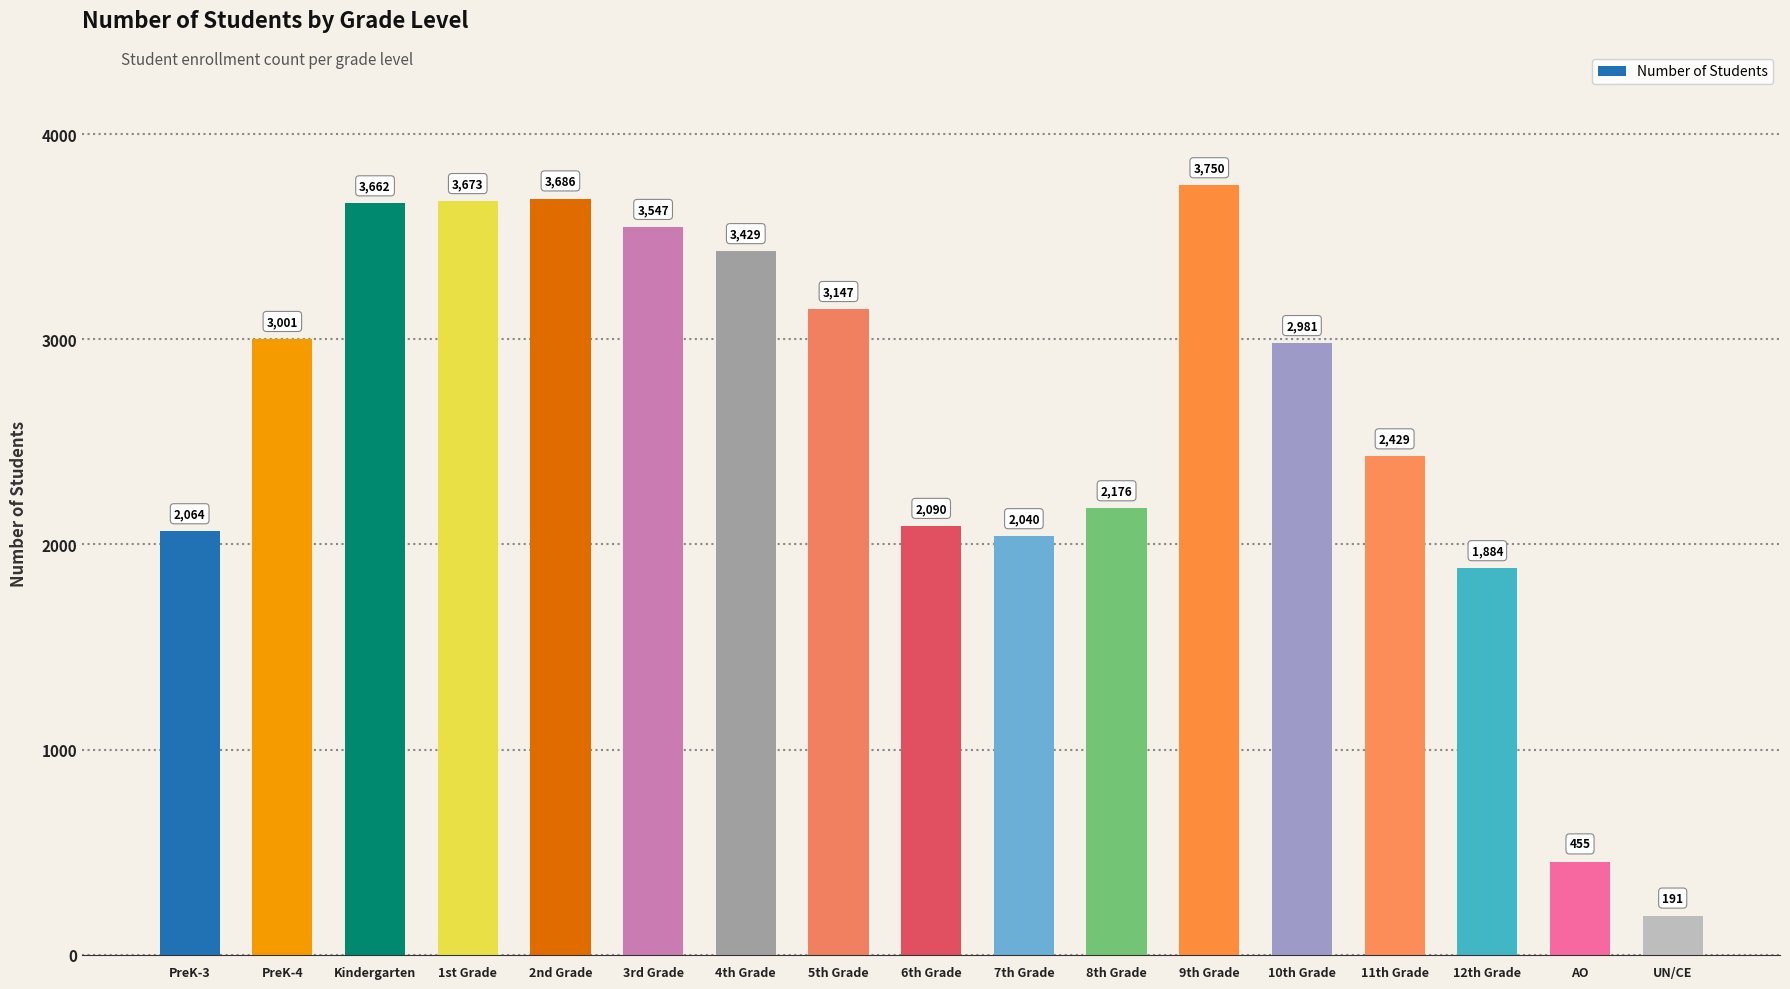

What is the label of the 8th bar from the right?

7th Grade